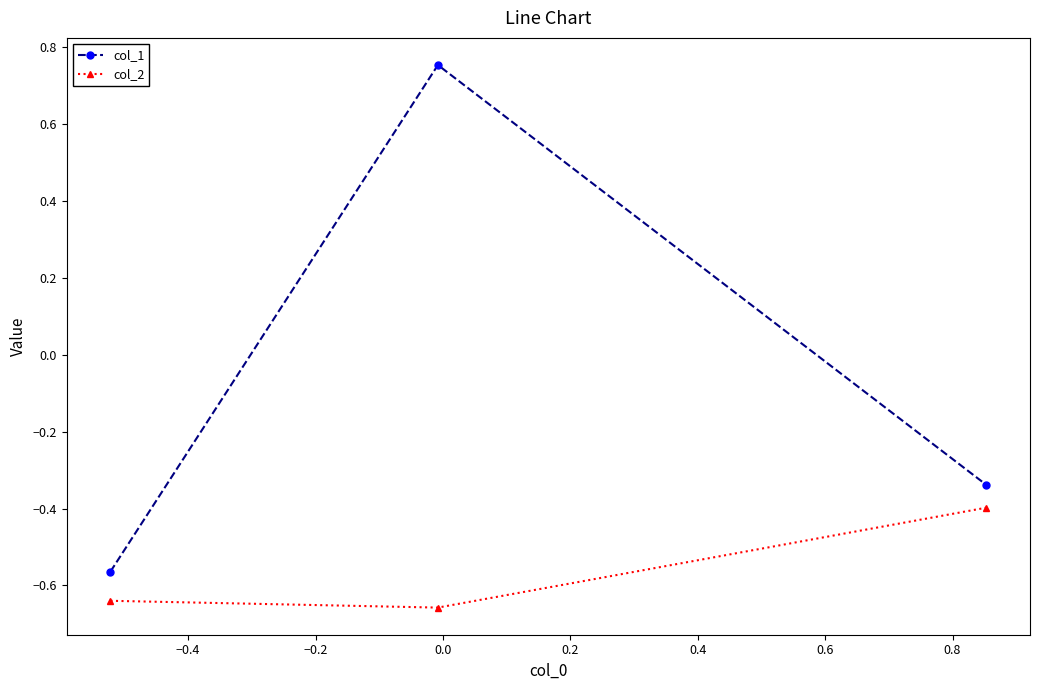

How many series are shown in this chart?

2